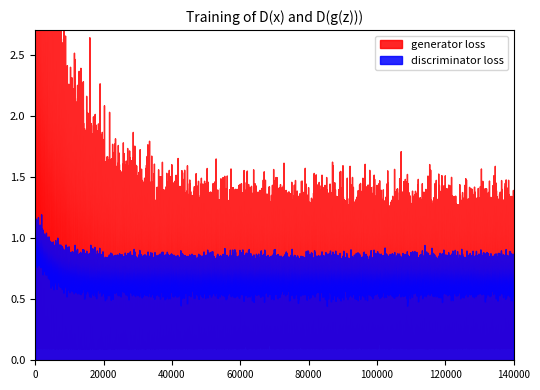

True or false: discriminator loss and generator loss intersect in this chart.

False